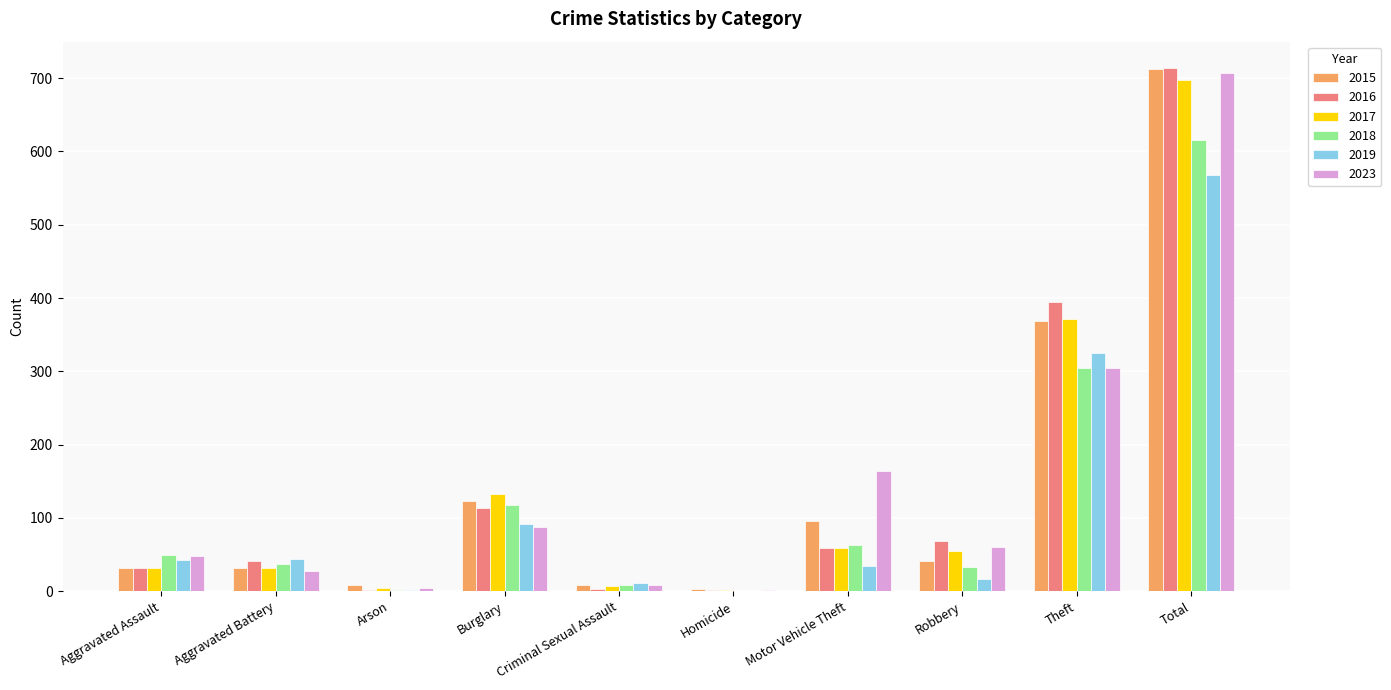

How many groups of bars are there?

10